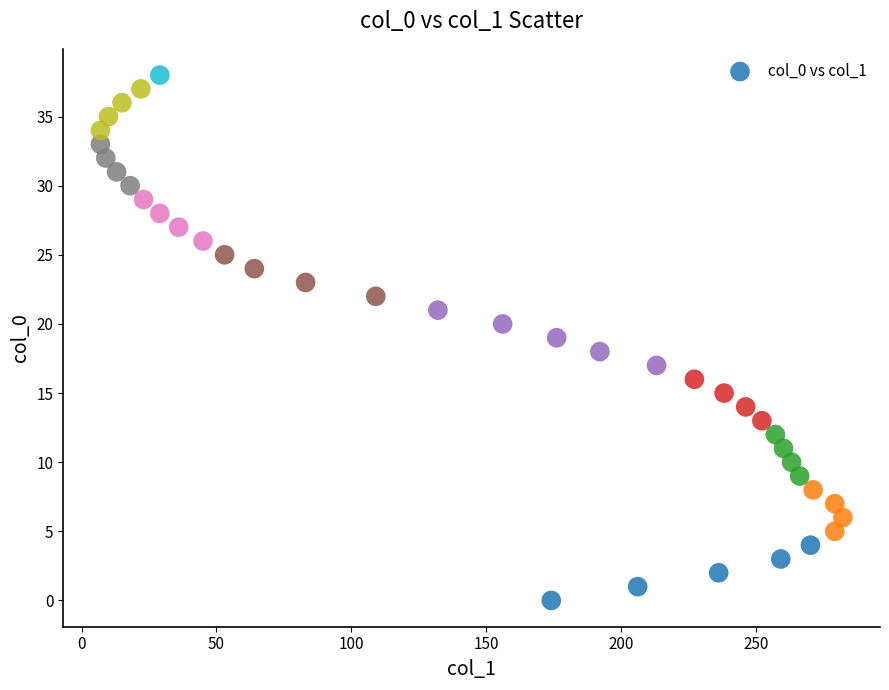

What is the range of Y values (max minus min)?

38